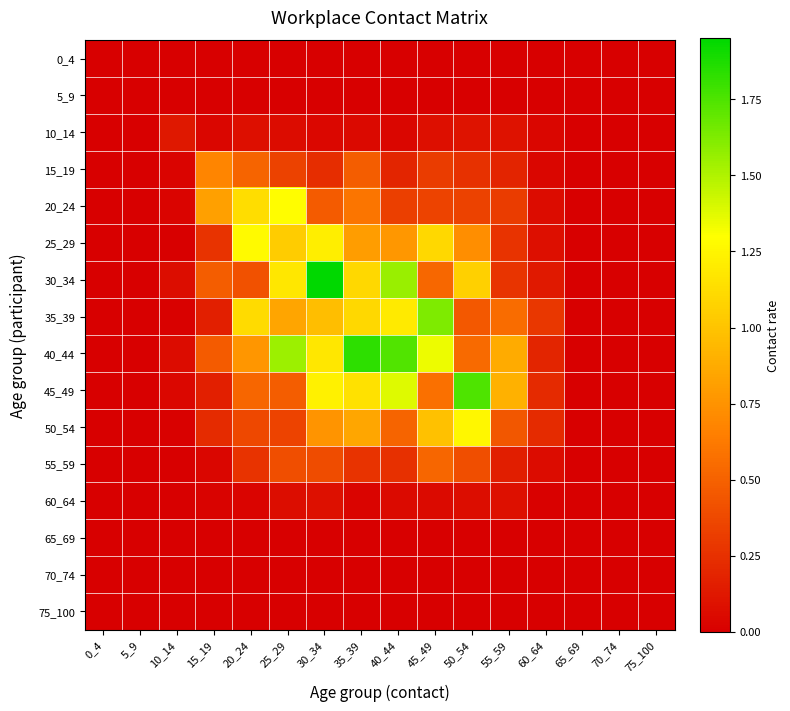

Reading left to right, transcribe all the data shown in this chart.

0_4: 0_4=0.0	5_9=0.0	10_14=0.0	15_19=0.0	20_24=0.0	25_29=0.0	30_34=0.0	35_39=0.0	40_44=0.0	45_49=0.0	50_54=0.0	55_59=0.0	60_64=0.0	65_69=0.0	70_74=0.0	75_100=0.0
5_9: 0_4=0.0	5_9=0.0	10_14=0.0	15_19=0.0	20_24=0.0	25_29=0.0	30_34=0.0	35_39=0.0	40_44=0.0	45_49=0.0	50_54=0.0	55_59=0.0	60_64=0.0	65_69=0.0	70_74=0.0	75_100=0.0
10_14: 0_4=0.0	5_9=0.0	10_14=0.1	15_19=0.0	20_24=0.1	25_29=0.1	30_34=0.0	35_39=0.0	40_44=0.0	45_49=0.1	50_54=0.1	55_59=0.1	60_64=0.0	65_69=0.0	70_74=0.0	75_100=0.0
15_19: 0_4=0.0	5_9=0.0	10_14=0.0	15_19=0.7	20_24=0.5	25_29=0.3	30_34=0.2	35_39=0.5	40_44=0.2	45_49=0.3	50_54=0.3	55_59=0.2	60_64=0.0	65_69=0.0	70_74=0.0	75_100=0.0
20_24: 0_4=0.0	5_9=0.0	10_14=0.0	15_19=0.8	20_24=1.1	25_29=1.3	30_34=0.5	35_39=0.6	40_44=0.3	45_49=0.3	50_54=0.3	55_59=0.3	60_64=0.1	65_69=0.0	70_74=0.0	75_100=0.0
25_29: 0_4=0.0	5_9=0.0	10_14=0.0	15_19=0.3	20_24=1.3	25_29=1.0	30_34=1.2	35_39=0.8	40_44=0.8	45_49=1.1	50_54=0.7	55_59=0.3	60_64=0.1	65_69=0.0	70_74=0.0	75_100=0.0
30_34: 0_4=0.0	5_9=0.0	10_14=0.1	15_19=0.5	20_24=0.4	25_29=1.2	30_34=2.0	35_39=1.1	40_44=1.6	45_49=0.5	50_54=1.1	55_59=0.3	60_64=0.1	65_69=0.0	70_74=0.0	75_100=0.0
35_39: 0_4=0.0	5_9=0.0	10_14=0.0	15_19=0.2	20_24=1.1	25_29=0.8	30_34=1.0	35_39=1.1	40_44=1.2	45_49=1.6	50_54=0.5	55_59=0.6	60_64=0.3	65_69=0.0	70_74=0.0	75_100=0.0
40_44: 0_4=0.0	5_9=0.0	10_14=0.1	15_19=0.5	20_24=0.8	25_29=1.6	30_34=1.2	35_39=1.8	40_44=1.7	45_49=1.3	50_54=0.5	55_59=0.9	60_64=0.2	65_69=0.0	70_74=0.0	75_100=0.0
45_49: 0_4=0.0	5_9=0.0	10_14=0.0	15_19=0.2	20_24=0.5	25_29=0.5	30_34=1.2	35_39=1.1	40_44=1.4	45_49=0.6	50_54=1.8	55_59=0.9	60_64=0.2	65_69=0.0	70_74=0.0	75_100=0.0
50_54: 0_4=0.0	5_9=0.0	10_14=0.0	15_19=0.2	20_24=0.4	25_29=0.3	30_34=0.8	35_39=0.8	40_44=0.5	45_49=1.0	50_54=1.3	55_59=0.4	60_64=0.2	65_69=0.0	70_74=0.0	75_100=0.0
55_59: 0_4=0.0	5_9=0.0	10_14=0.0	15_19=0.0	20_24=0.3	25_29=0.4	30_34=0.4	35_39=0.3	40_44=0.2	45_49=0.5	50_54=0.4	55_59=0.2	60_64=0.1	65_69=0.0	70_74=0.0	75_100=0.0
60_64: 0_4=0.0	5_9=0.0	10_14=0.0	15_19=0.0	20_24=0.0	25_29=0.1	30_34=0.1	35_39=0.0	40_44=0.1	45_49=0.1	50_54=0.1	55_59=0.1	60_64=0.0	65_69=0.0	70_74=0.0	75_100=0.0
65_69: 0_4=0.0	5_9=0.0	10_14=0.0	15_19=0.0	20_24=0.0	25_29=0.0	30_34=0.0	35_39=0.0	40_44=0.0	45_49=0.0	50_54=0.0	55_59=0.0	60_64=0.0	65_69=0.0	70_74=0.0	75_100=0.0
70_74: 0_4=0.0	5_9=0.0	10_14=0.0	15_19=0.0	20_24=0.0	25_29=0.0	30_34=0.0	35_39=0.0	40_44=0.0	45_49=0.0	50_54=0.0	55_59=0.0	60_64=0.0	65_69=0.0	70_74=0.0	75_100=0.0
75_100: 0_4=0.0	5_9=0.0	10_14=0.0	15_19=0.0	20_24=0.0	25_29=0.0	30_34=0.0	35_39=0.0	40_44=0.0	45_49=0.0	50_54=0.0	55_59=0.0	60_64=0.0	65_69=0.0	70_74=0.0	75_100=0.0